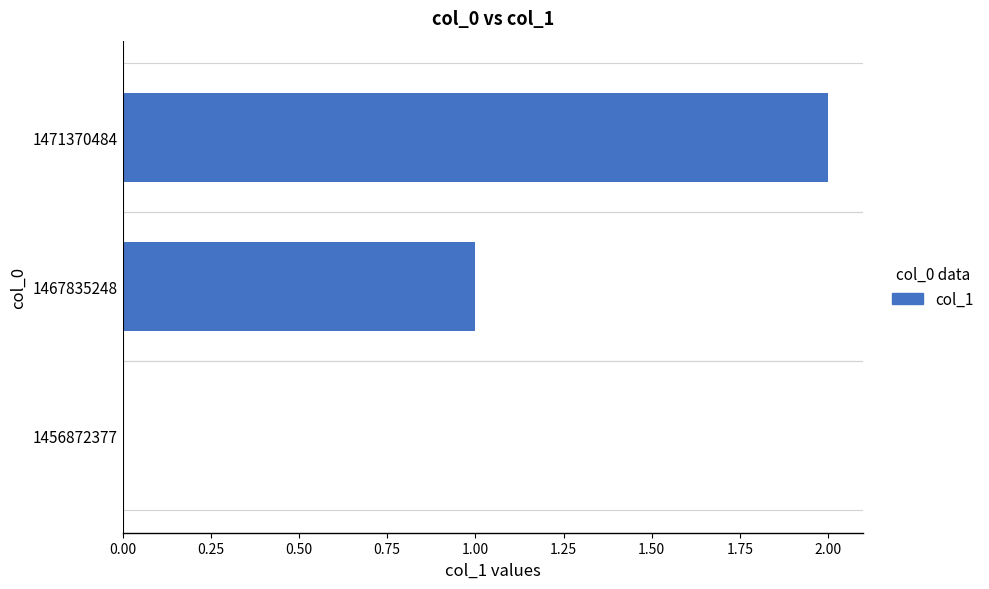

Which has a higher value, 1471370484 or 1467835248?

1471370484